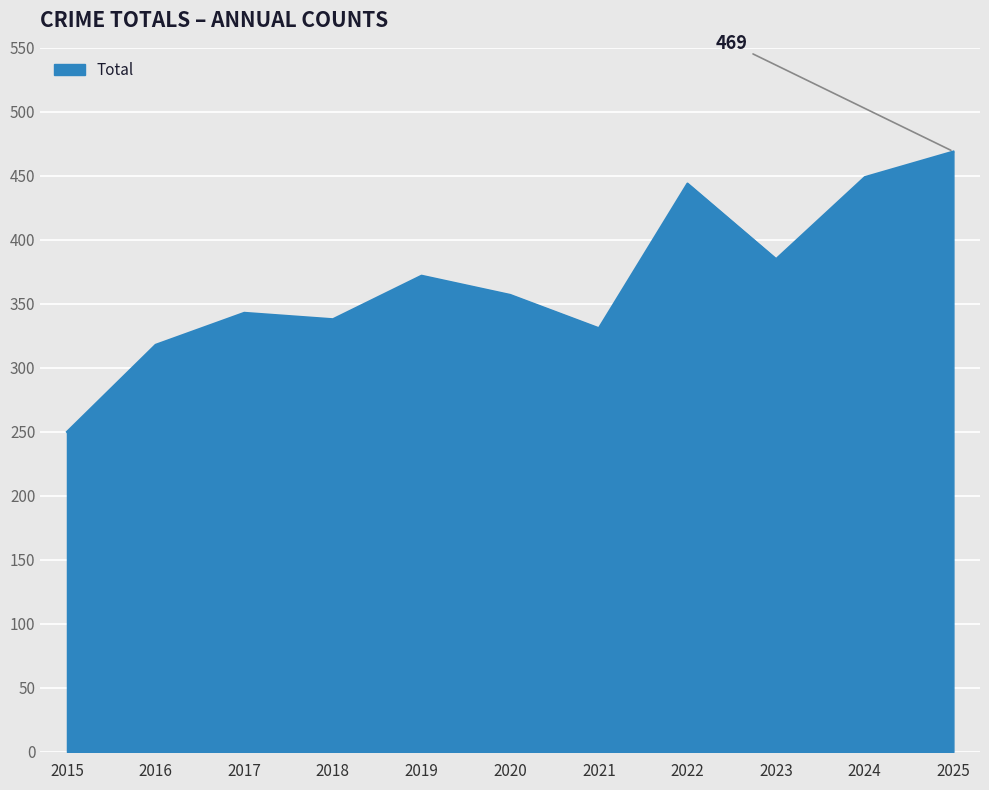

The chart shows a value of 357 at 2020. True or false?

True